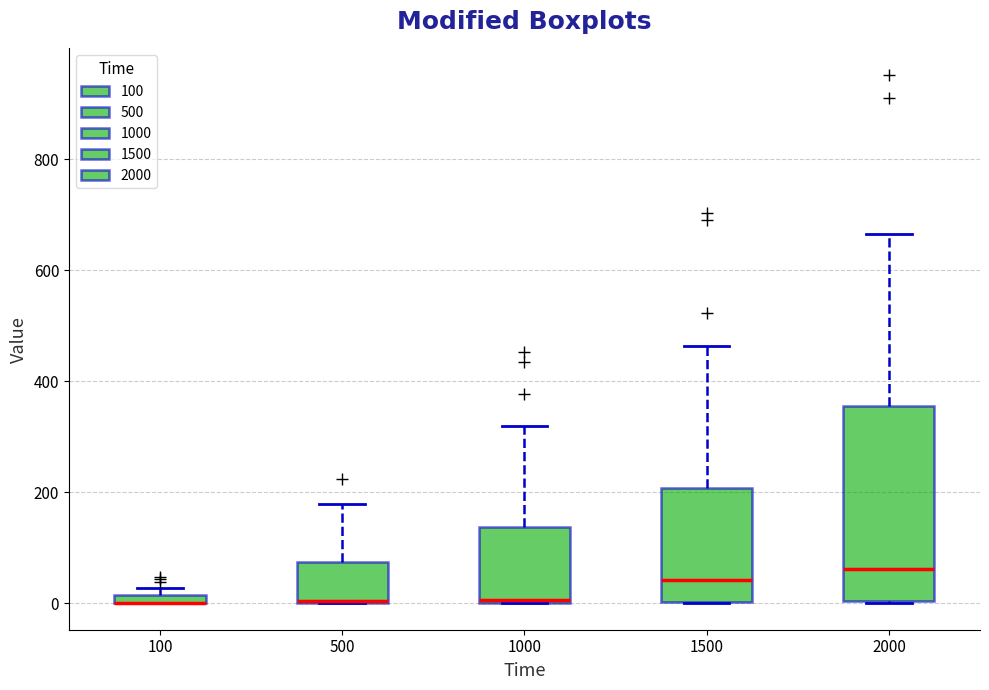

Which box is the tallest, from its lower edge to its upper edge?

2000